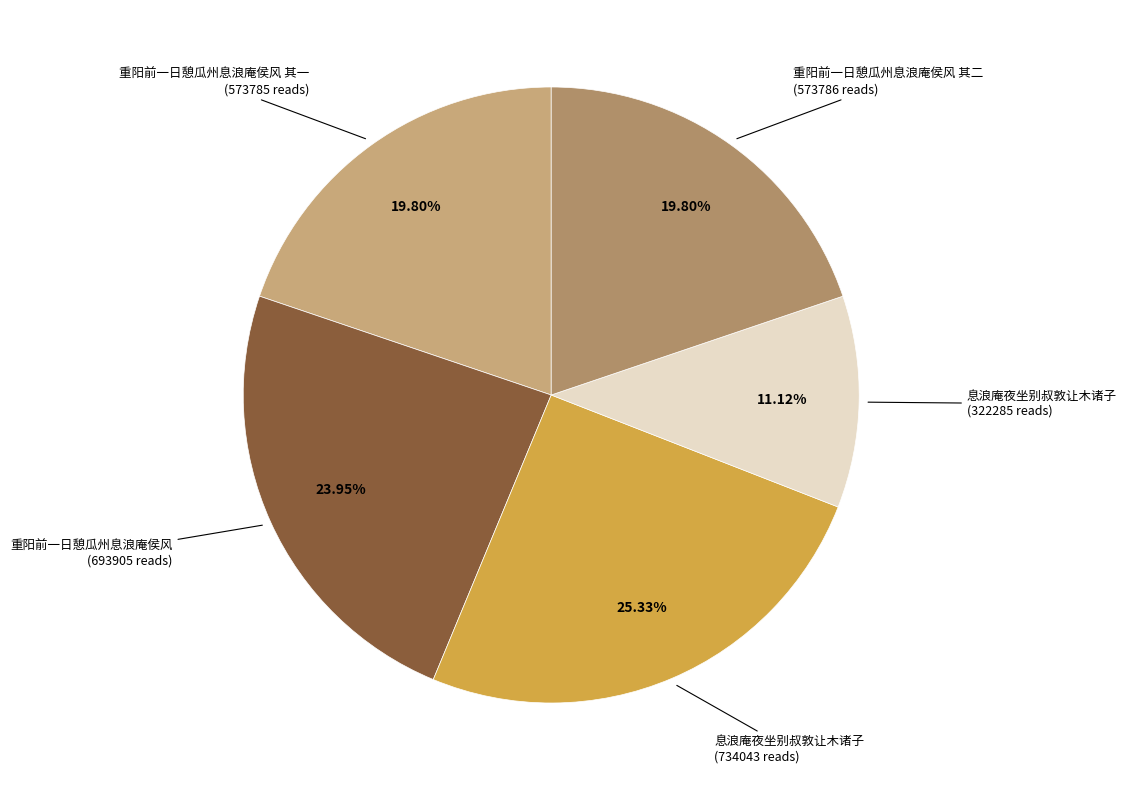

Count the number of slices in the pie.

5